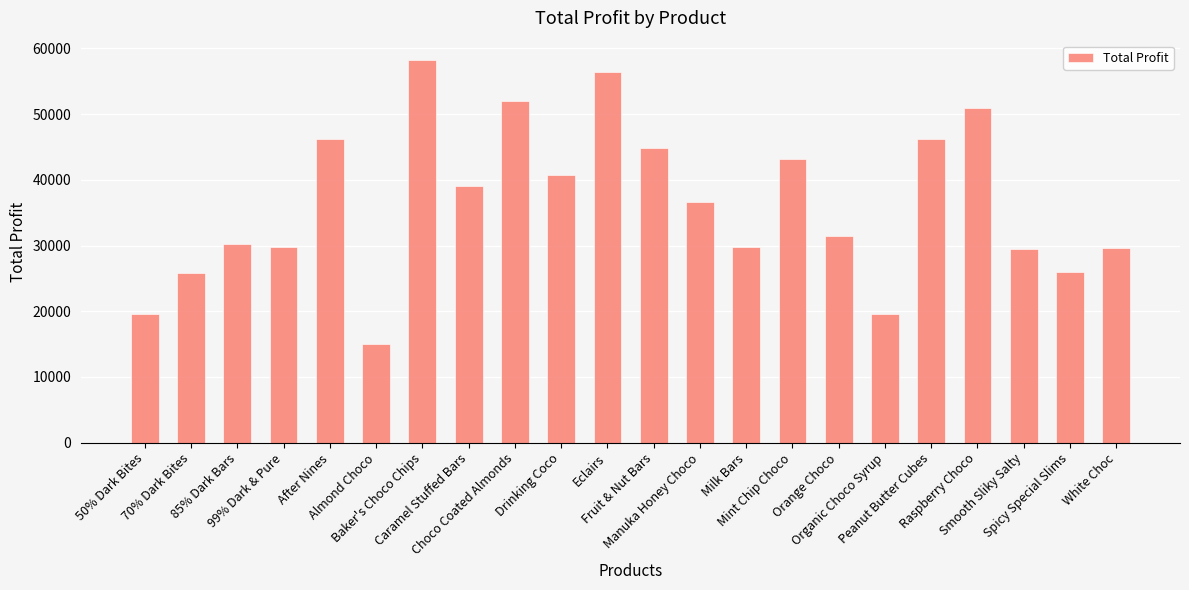

What is the sum of all values?

801165.3